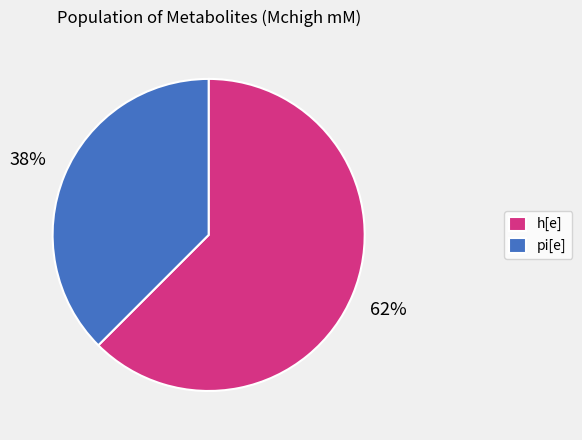

Between pi[e] and h[e], which is larger?

h[e]